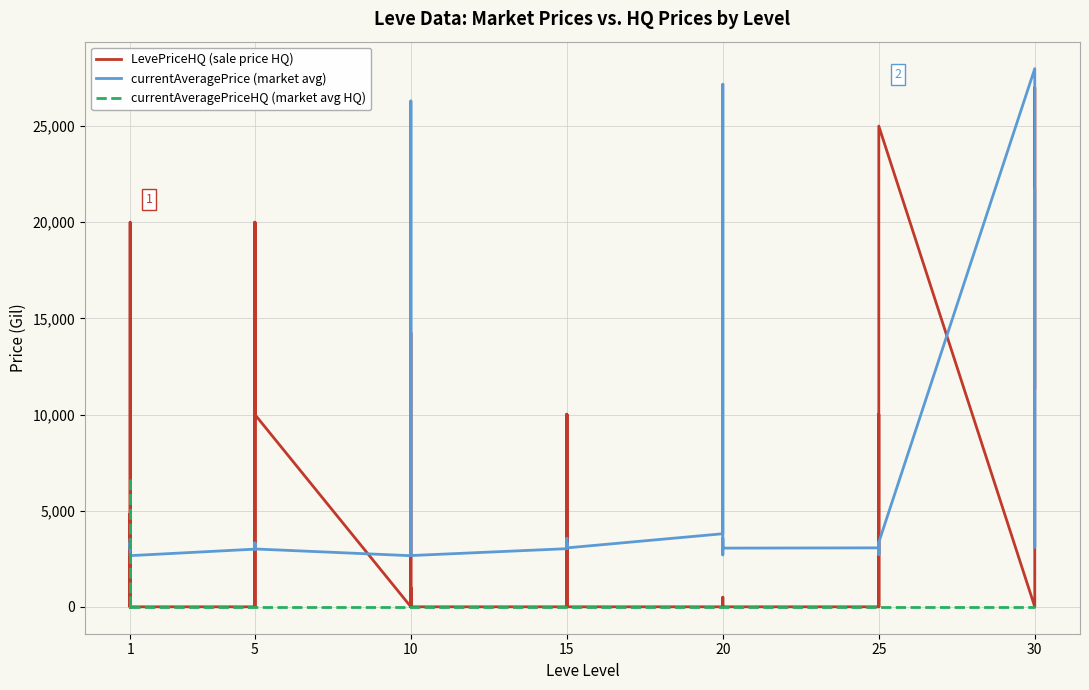

Rank the series at 1 from highest to lowest value.

currentAveragePrice (market avg), LevePriceHQ (sale price HQ), currentAveragePriceHQ (market avg HQ)